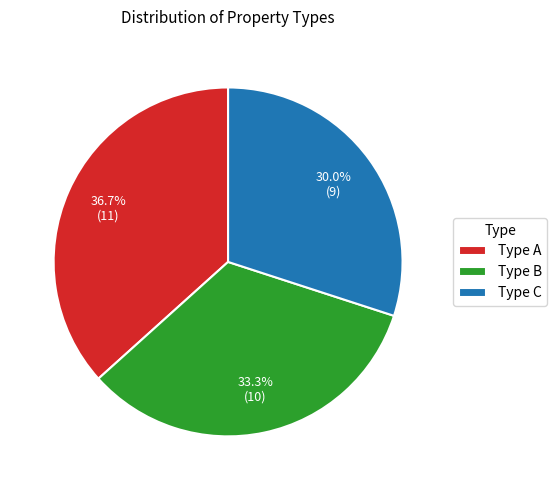

Between Type B and Type C, which is larger?

Type B